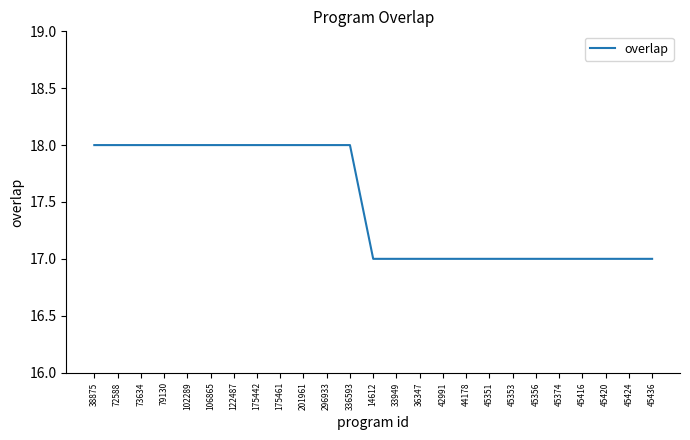

The value at 122487 is 18. True or false?

True